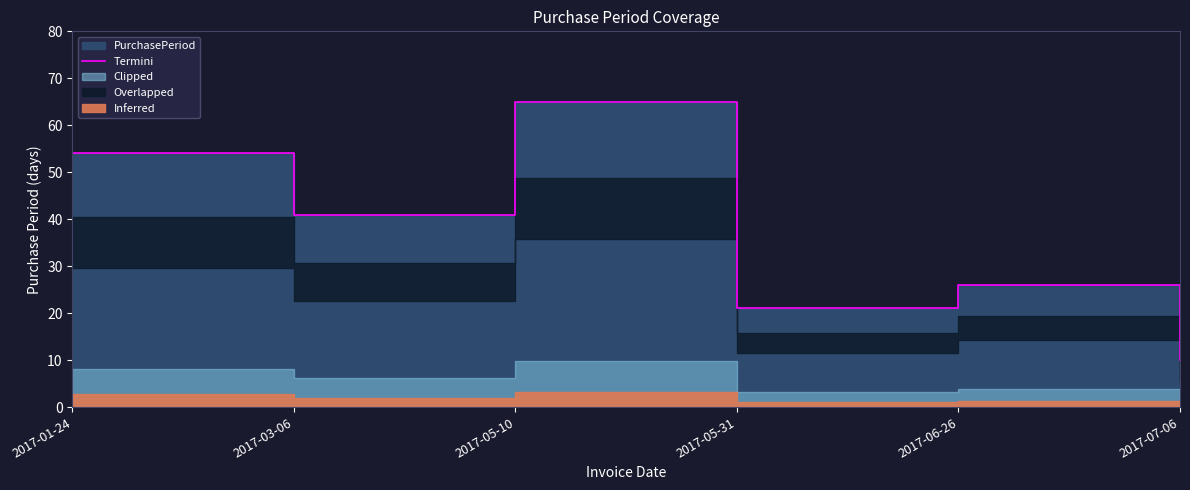

Rank the categories by value from lowest to highest.

2017-07-06, 2017-05-31, 2017-06-26, 2017-03-06, 2017-01-24, 2017-05-10